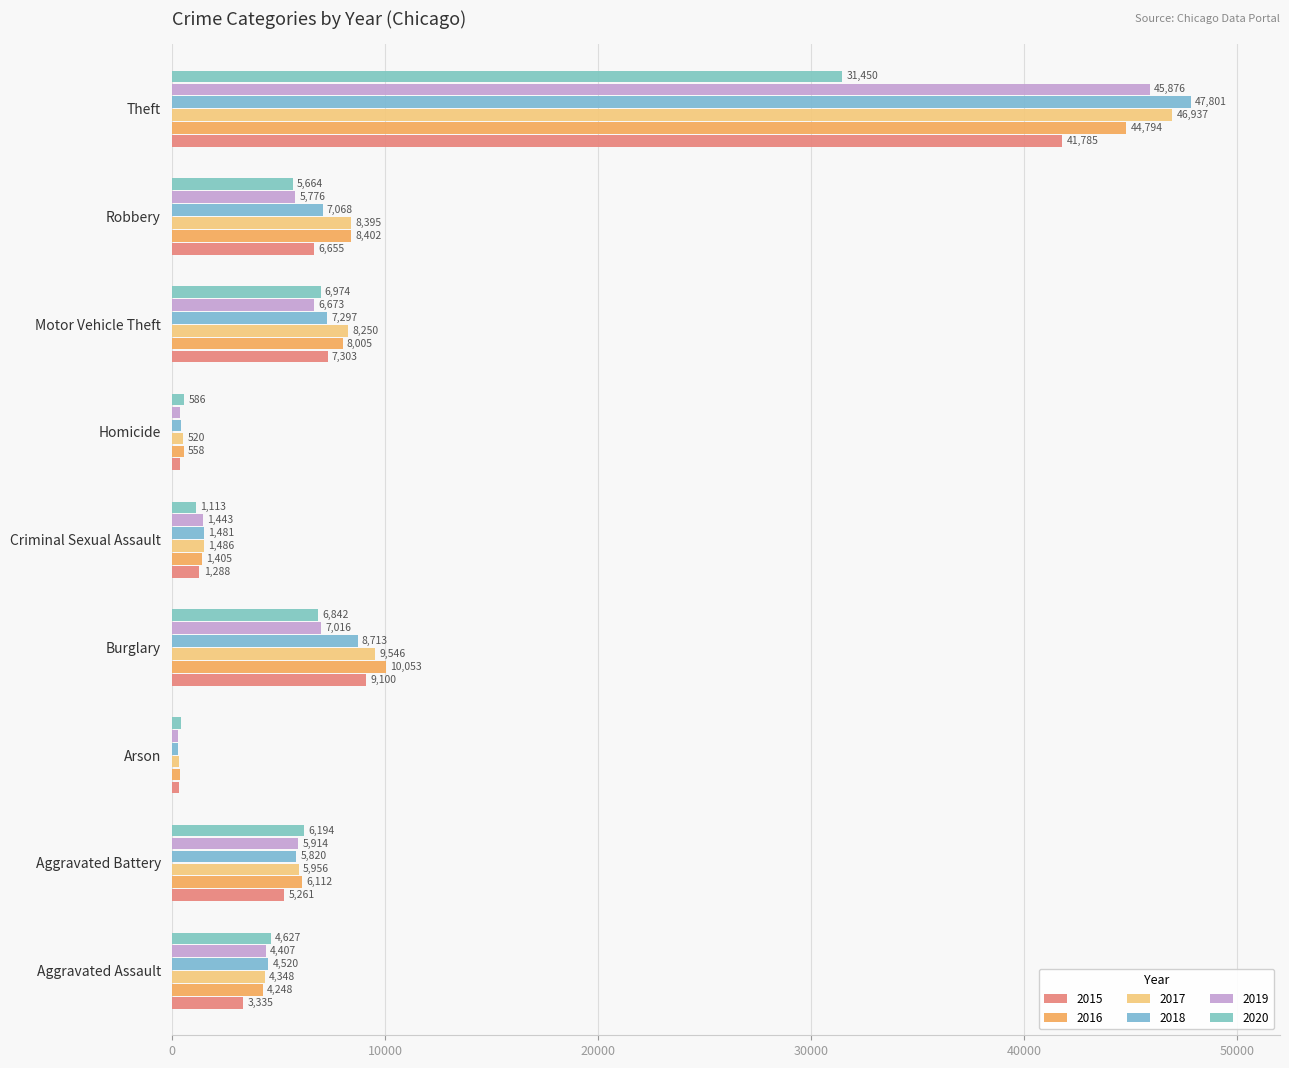

Which series has the largest total across all categories?

2017